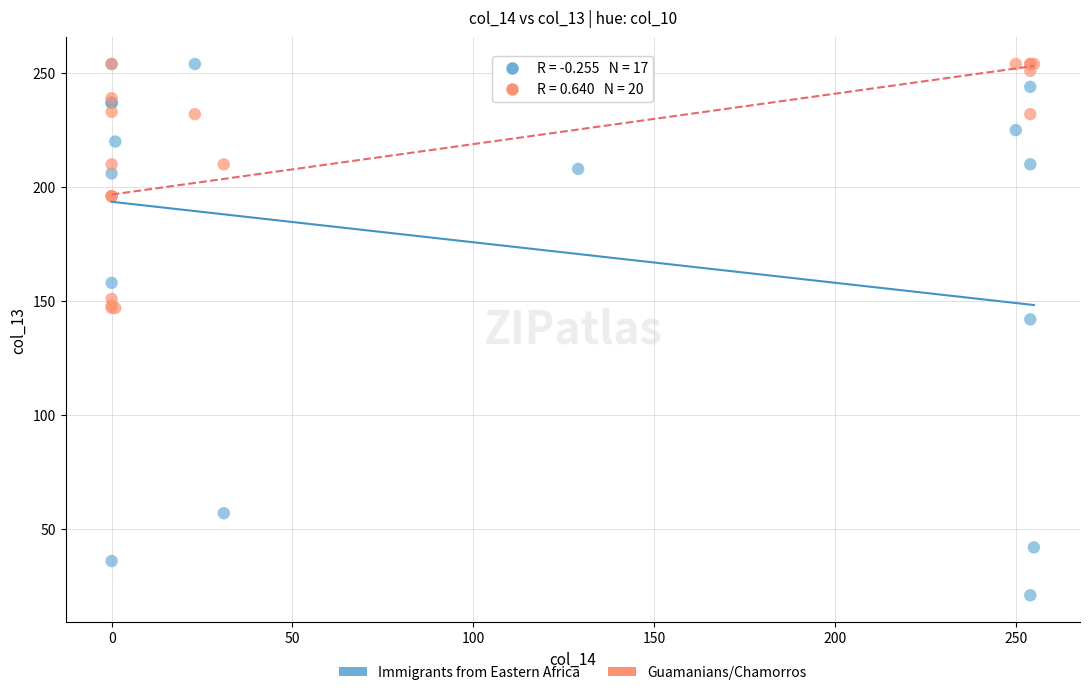

Which series contains the lowest Y value?

Immigrants from Eastern Africa